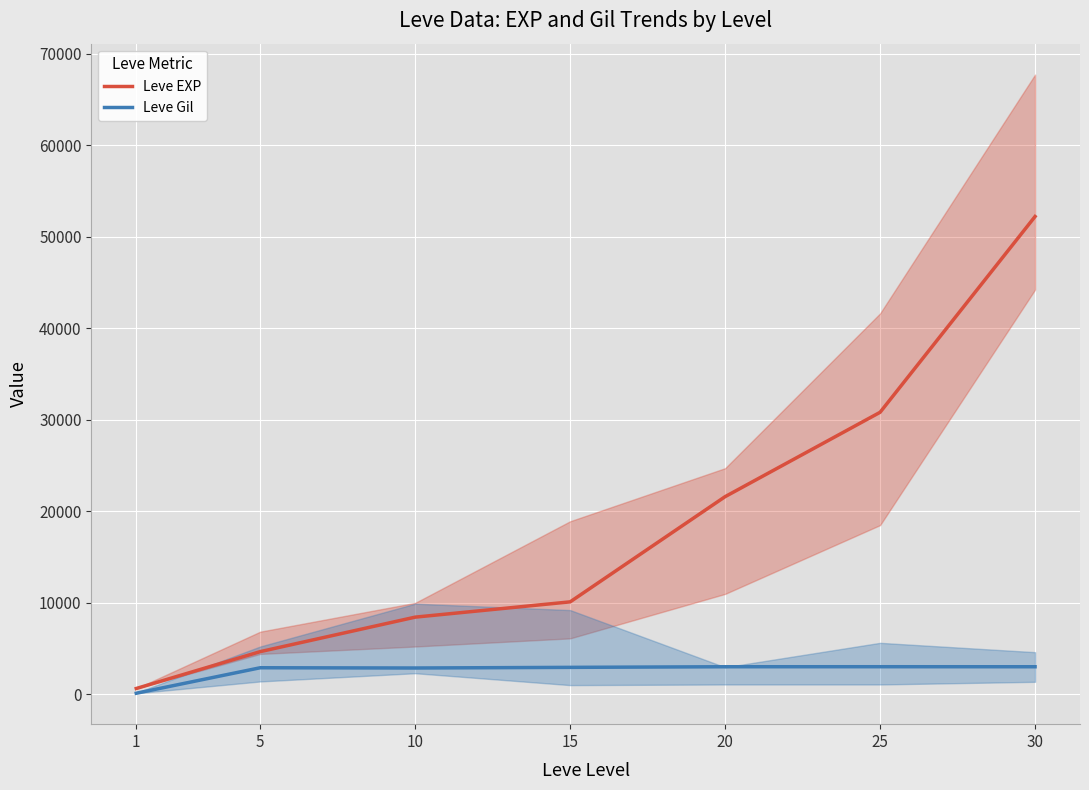

Reading left to right, transcribe all the data shown in this chart.

Leve EXP: 1=630	5=4660	10=8430	15=10100	20=21600	25=30820	30=52220
Leve Gil: 1=112	5=2898	10=2870	15=2940	20=3008	25=3010	30=3007